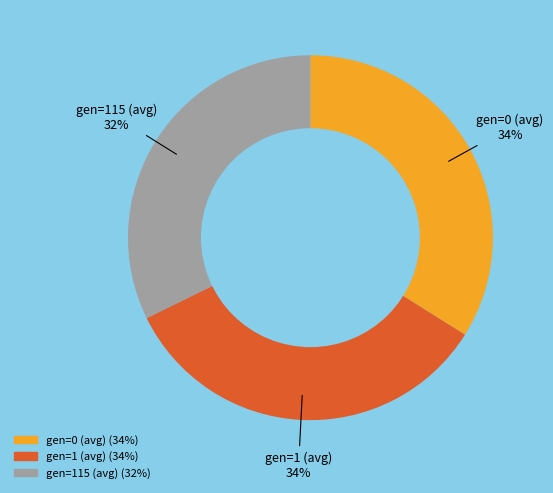

Approximately how many times larger is the value at gen=0 (avg) compared to gen=1 (avg)?

1.0